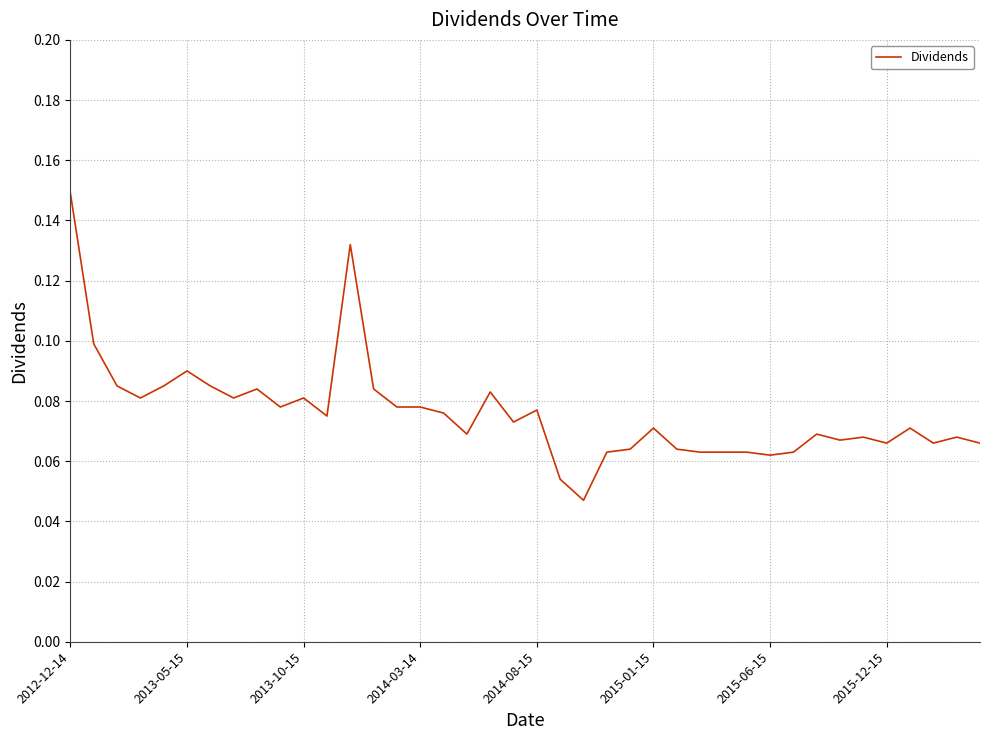

What is the greatest value displayed?

0.1